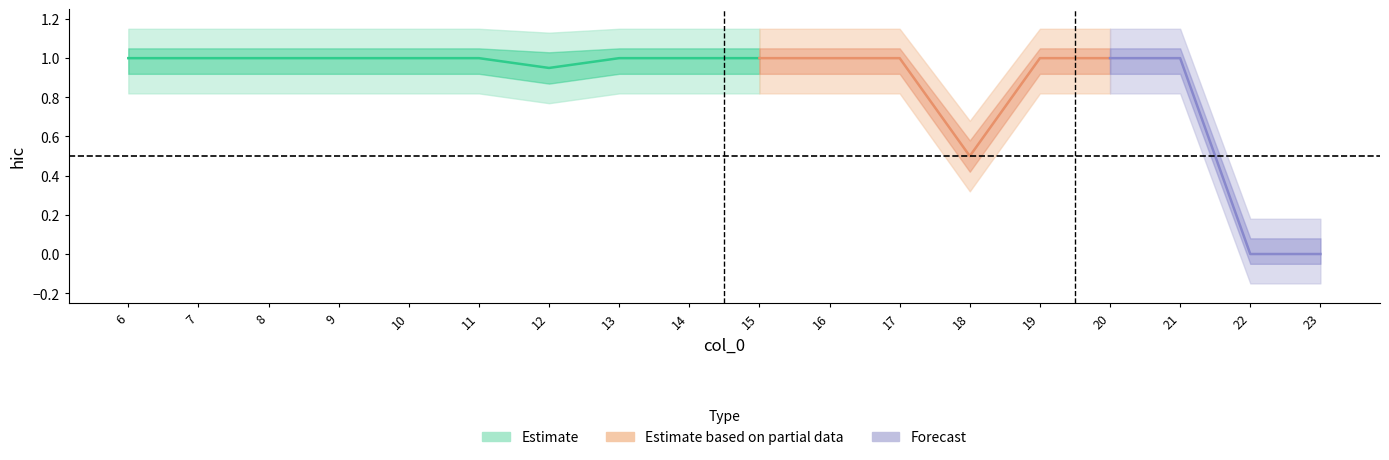

How many lines are shown in the chart?

1